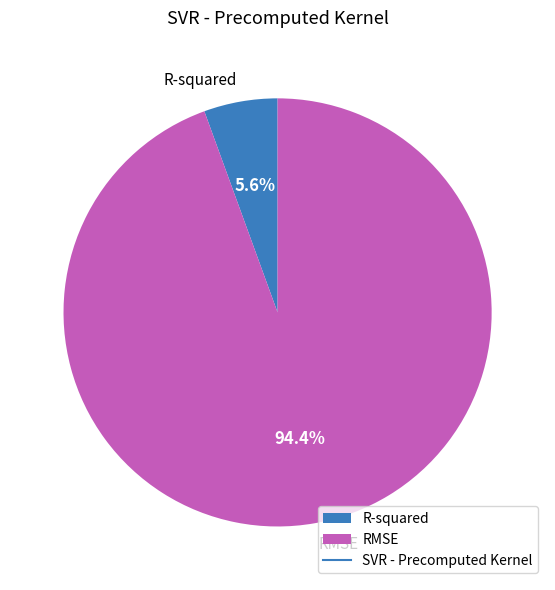

Does RMSE represent more than half of the total?

Yes